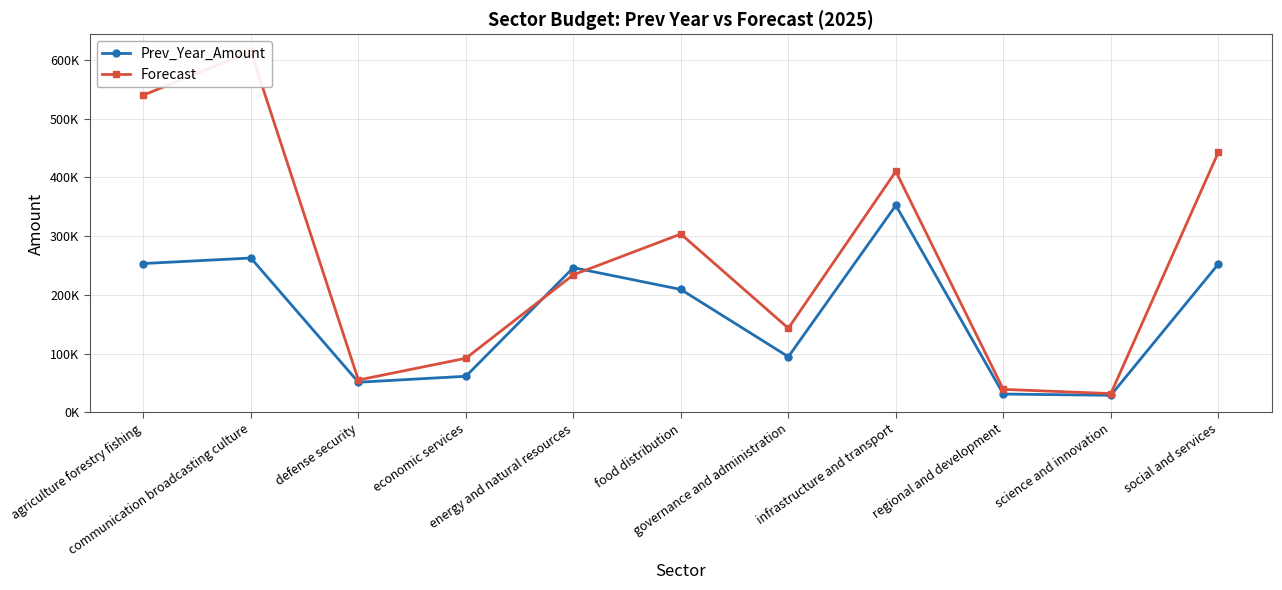

Where is the first local maximum for Forecast?

communication broadcasting culture